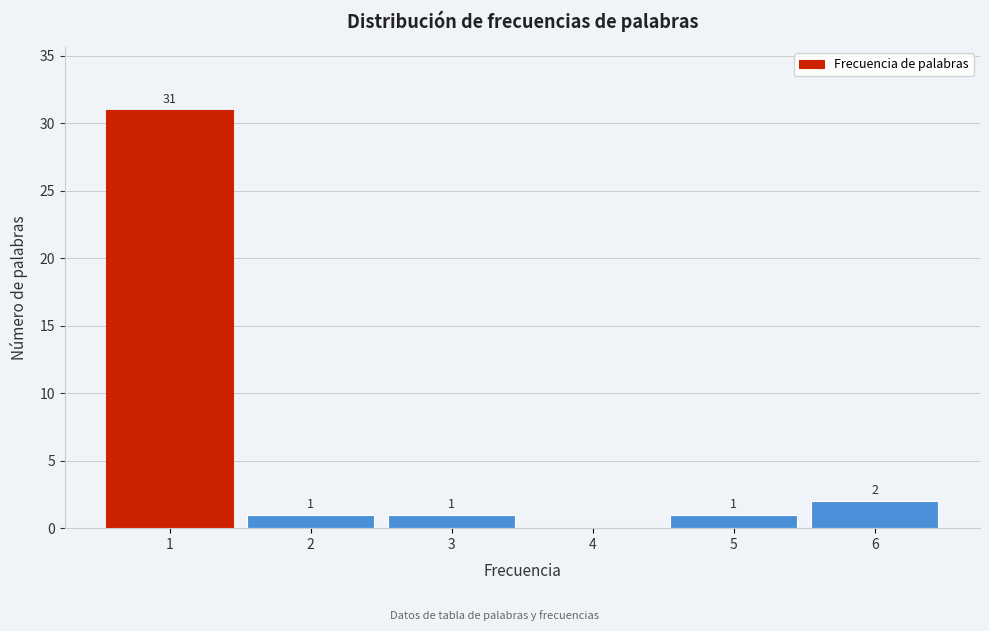

Which range on the x-axis has the tallest bar?

0.5 to 1.5